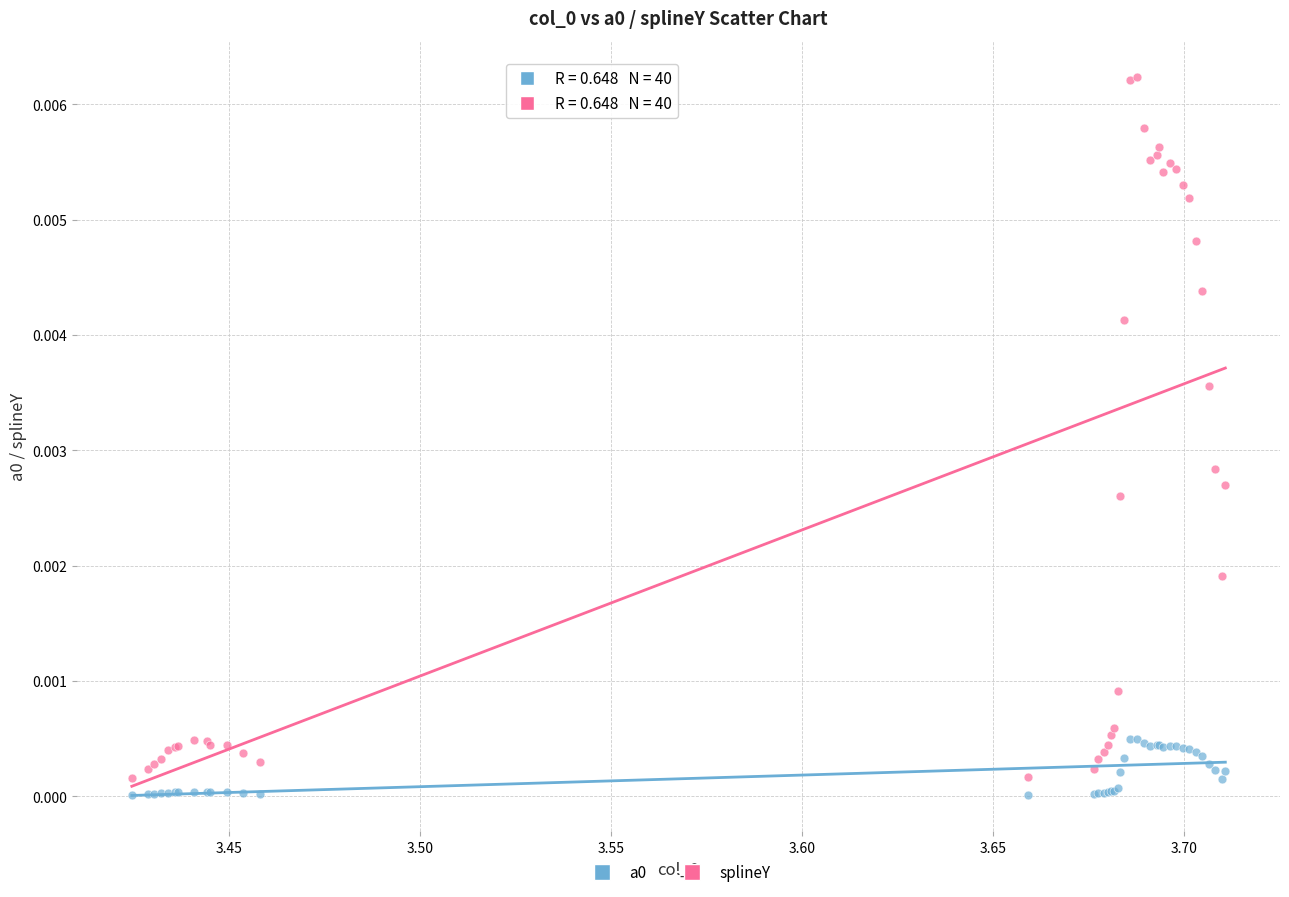

Which series reaches the maximum Y coordinate?

splineY